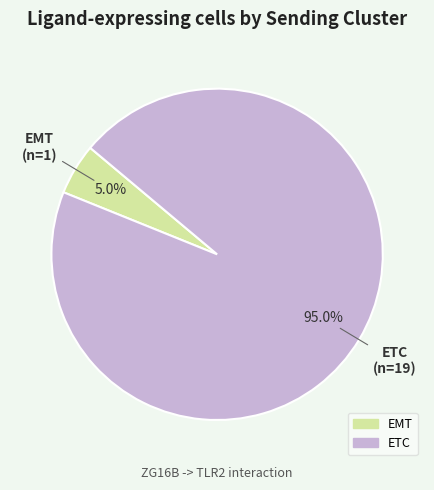

Is there a majority slice in this chart?

Yes